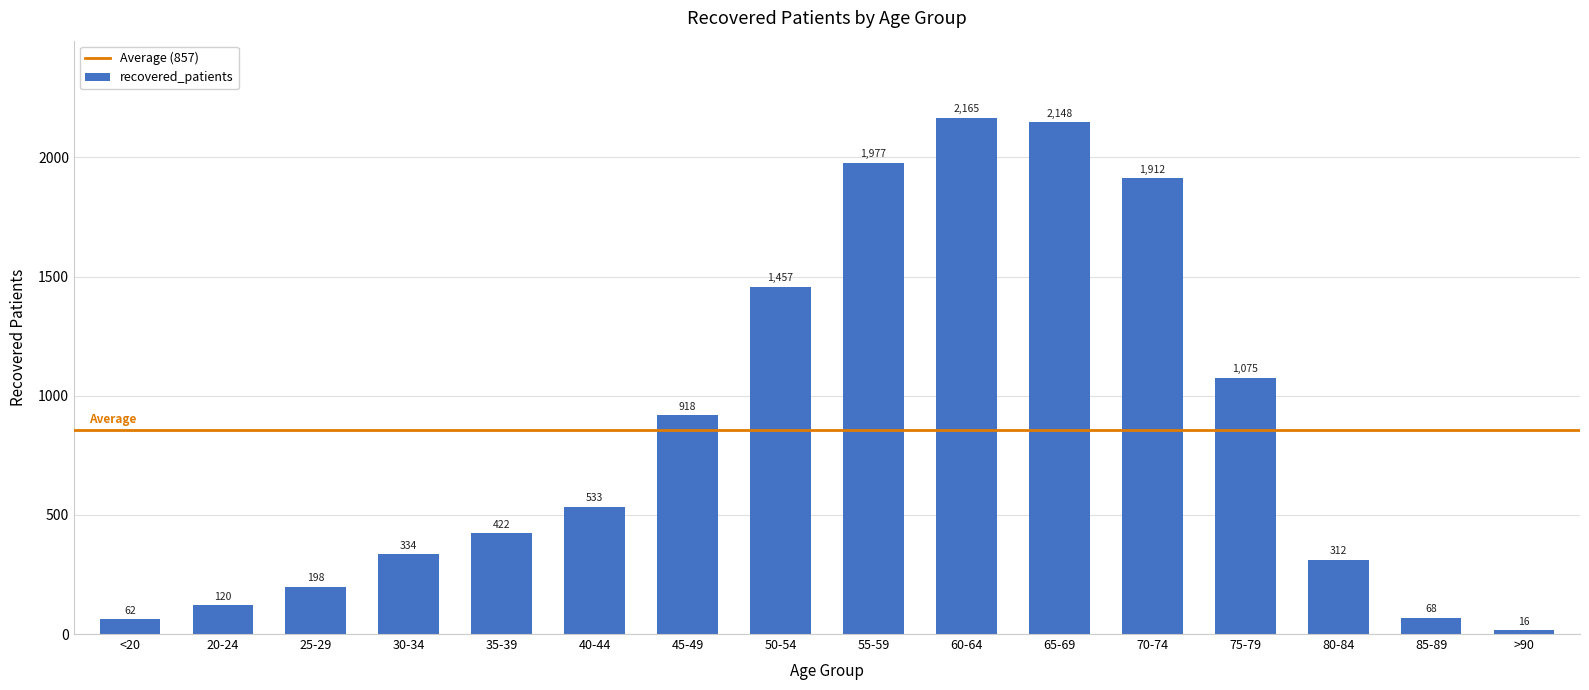

Reading left to right, list all the values displayed in this chart.

62	120	198	334	422	533	918	1457	1977	2165	2148	1912	1075	312	68	16